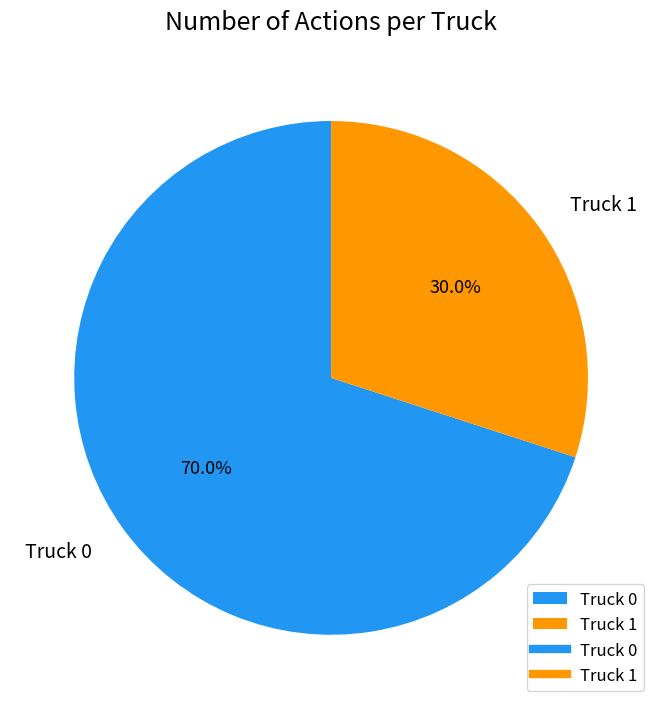

What is the largest slice in the pie chart?

Truck 0